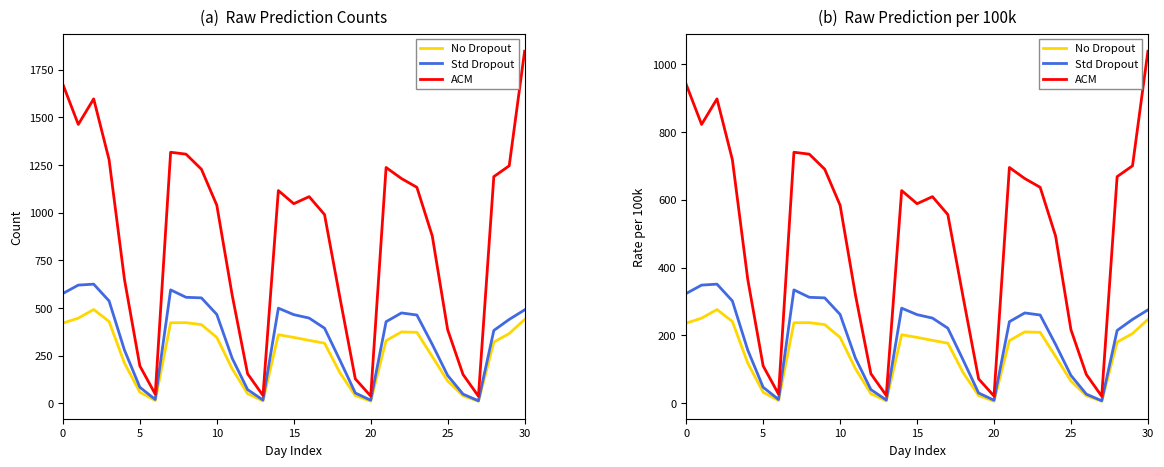

At how many categories does at least one series exceed 429?

19